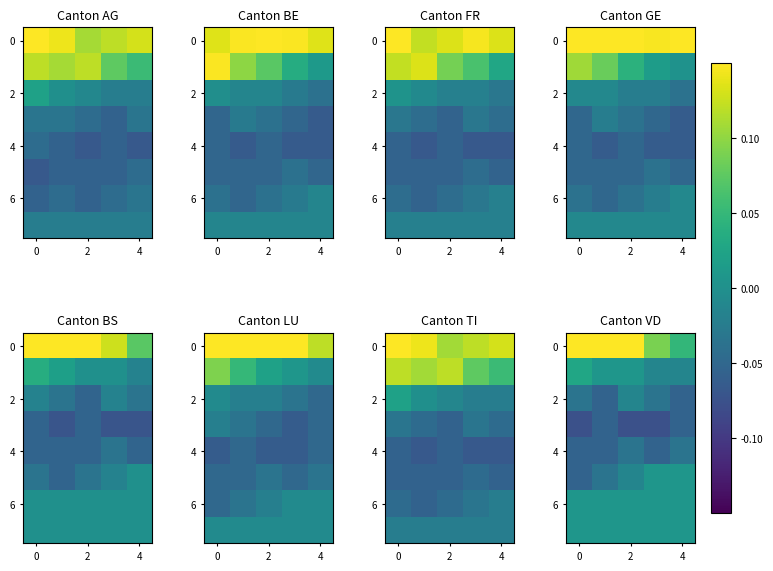

True or false: 4 has a value of -0.1 at 0.

True